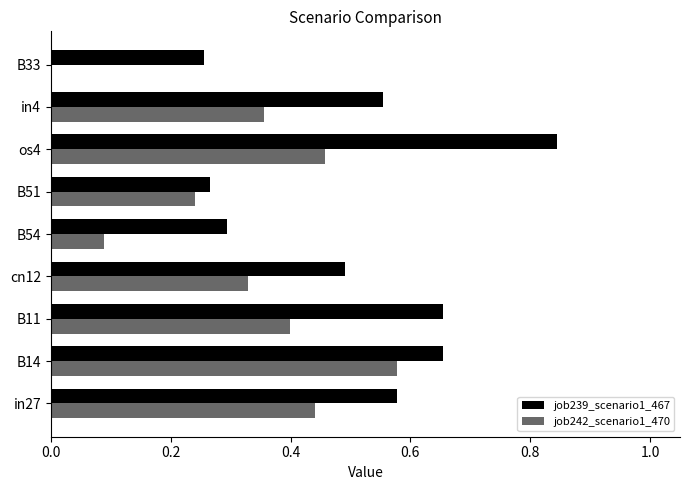

Which series changed the most between B11 and in4?

job239_scenario1_467